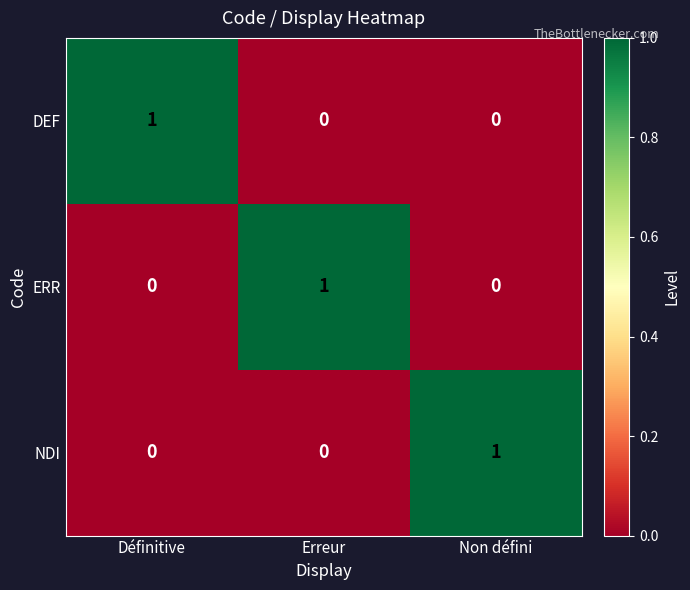

At how many categories does at least one series exceed 0?

3